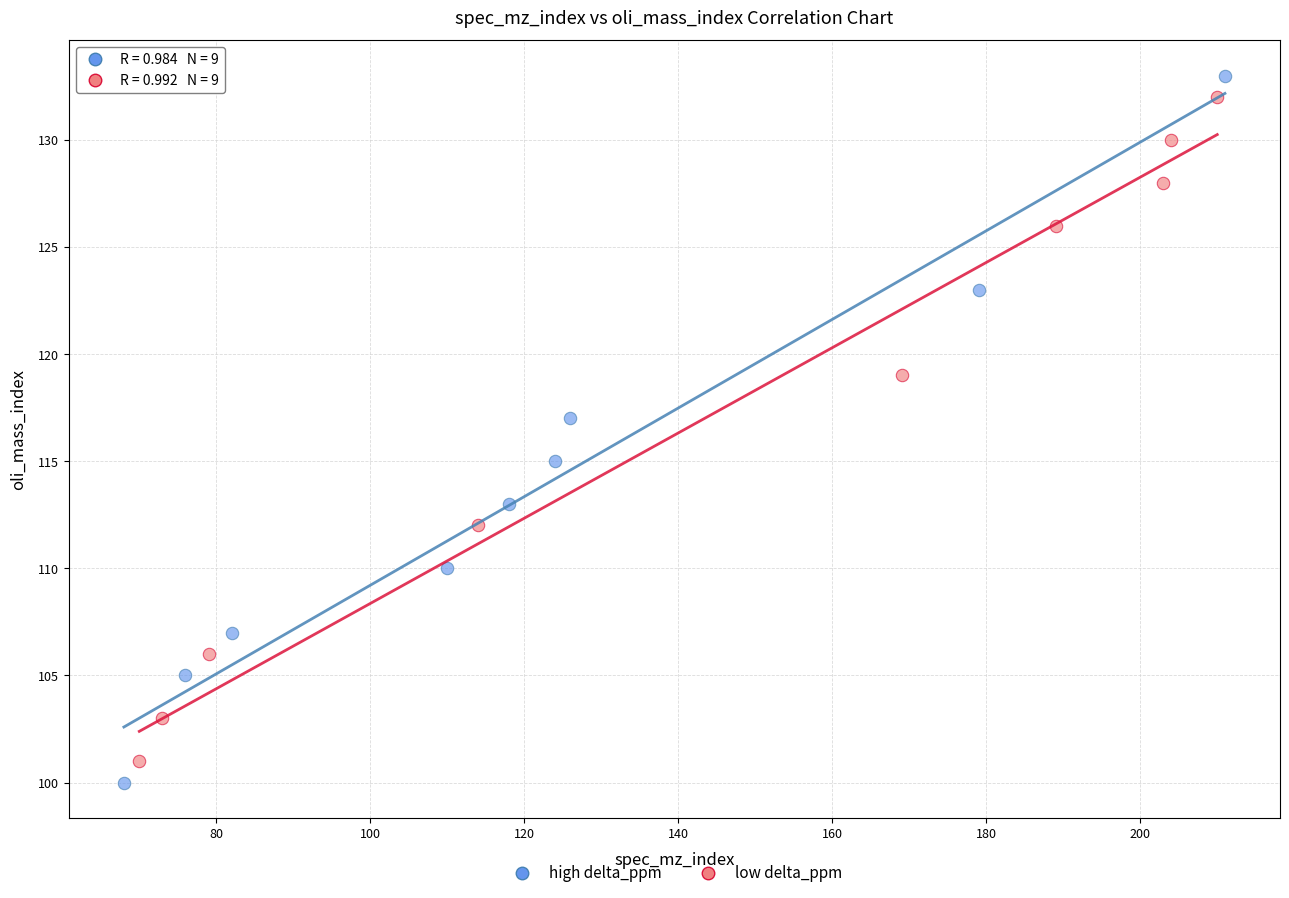

Which series has the widest spread of Y values?

high delta_ppm